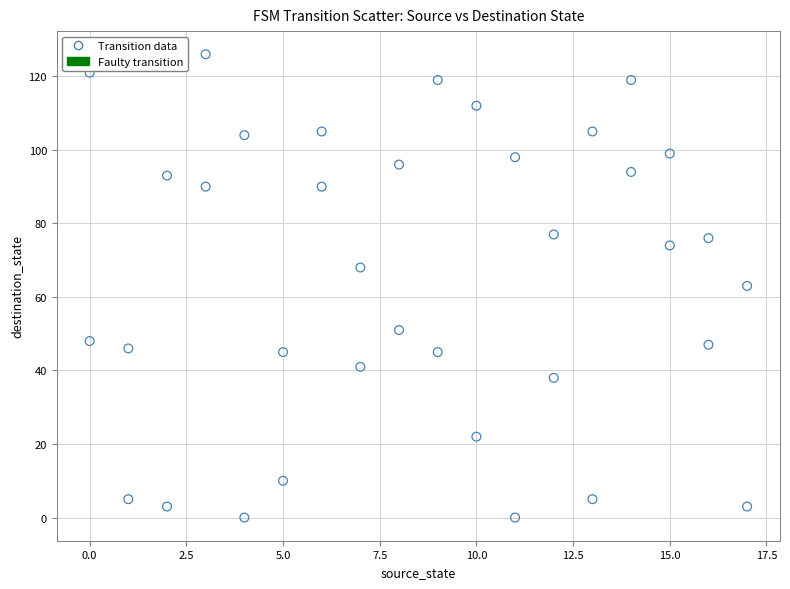

What is the range of X values (max minus min)?

17